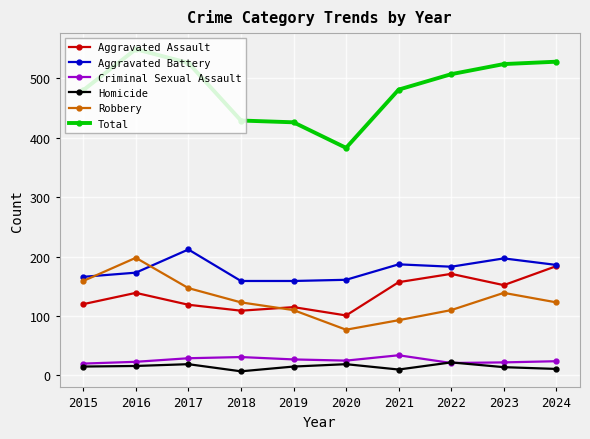

What is the average value of the Aggravated Assault series?

137